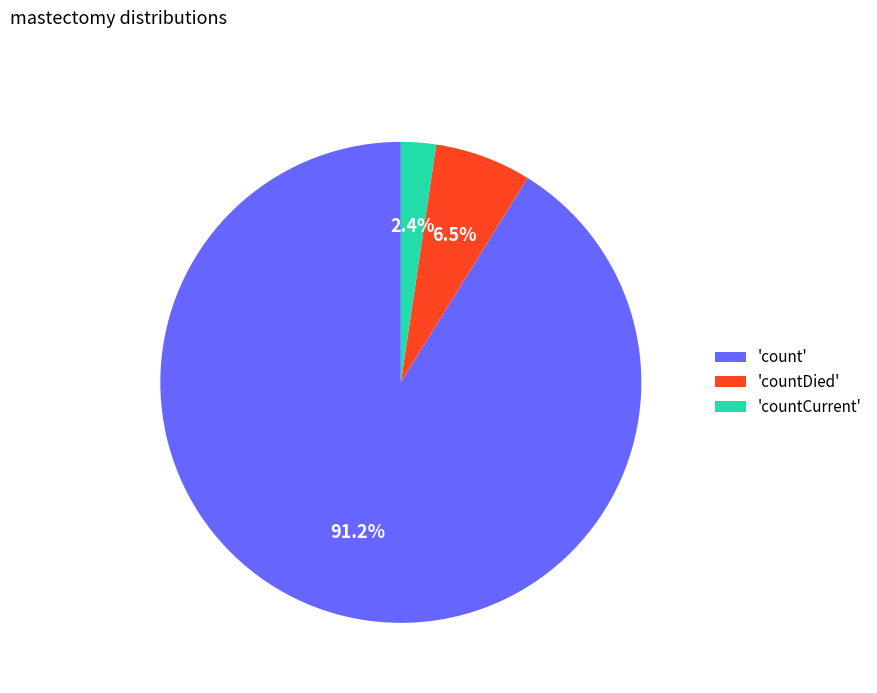

Which category has the biggest portion of the pie?

'count'